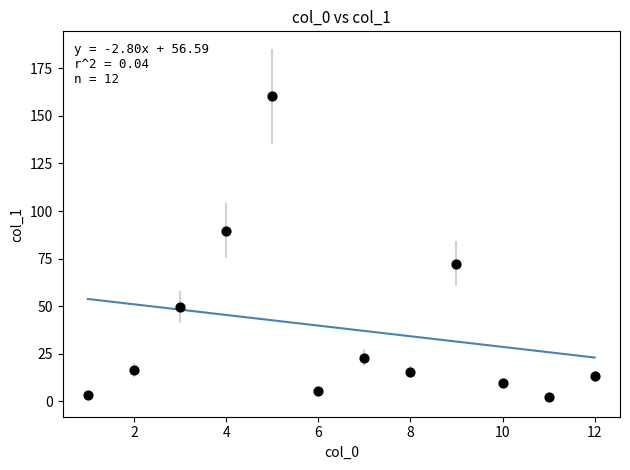

What is the range of X values (max minus min)?

11.0